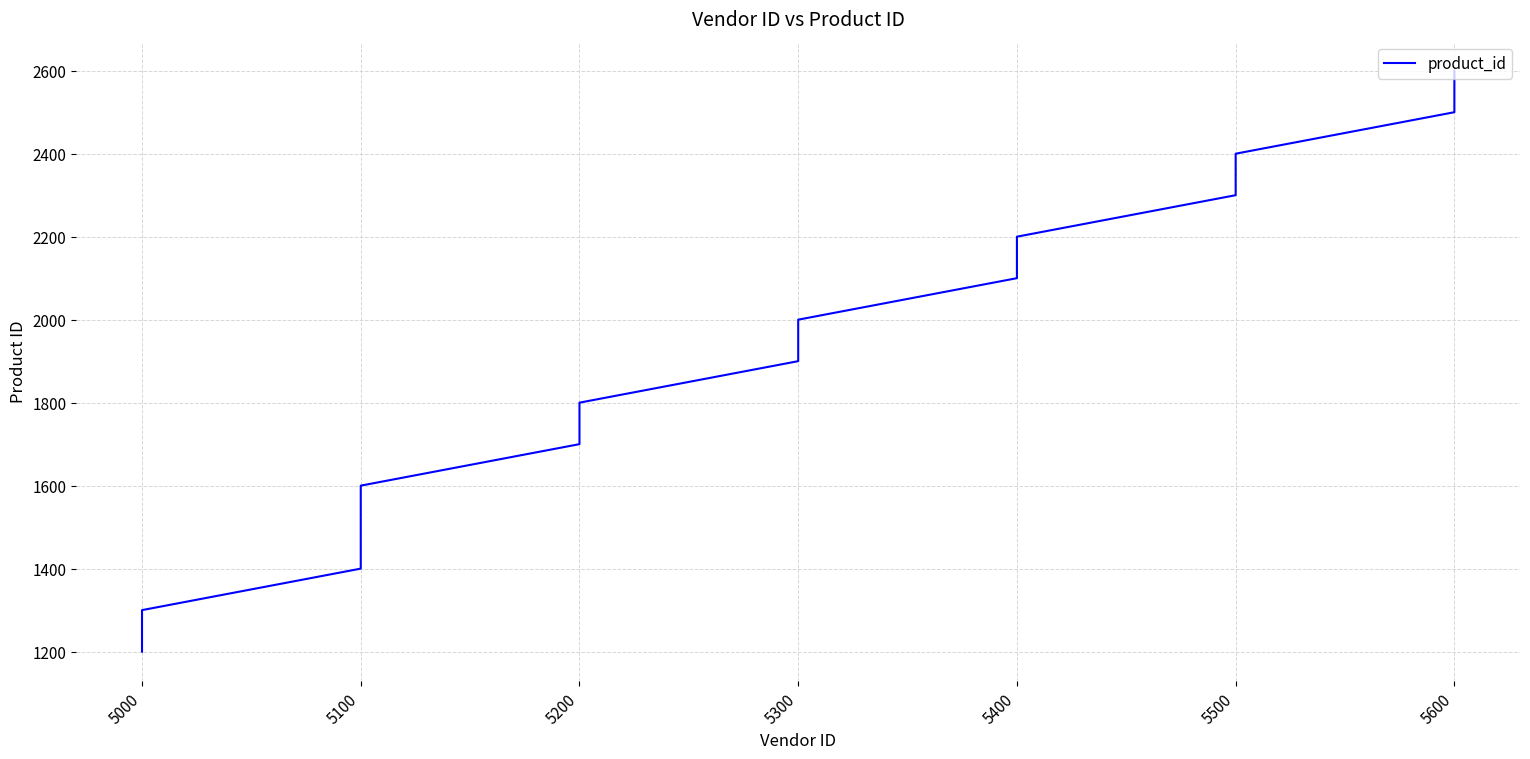

Where is the data nearest to the value 1900?

5300